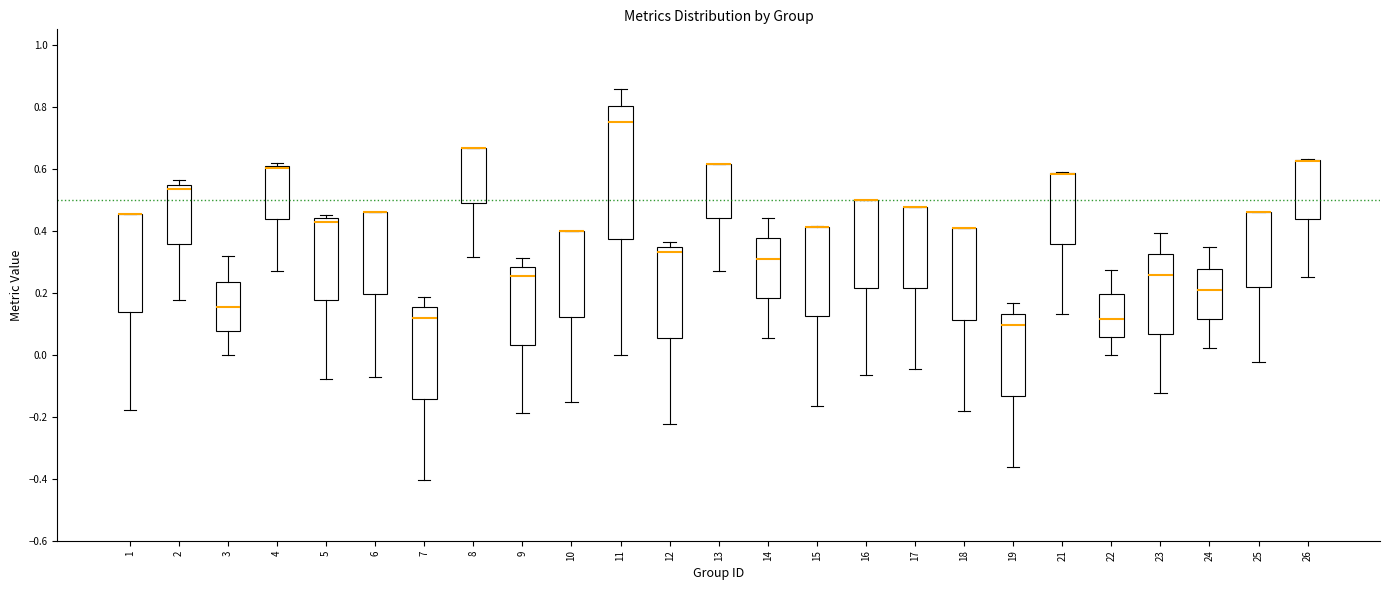

Reading left to right, transcribe this box plot: for each box, give where its median line is, the range the box spans, and where its two whiskers end, as read against the y-axis. The values are not printed on the chart, so give them approximately, as read against the axis.

1: median 0.46 (drawn on the box's upper edge), box 0.14 to 0.46, whiskers -0.18 to 0.46
2: median 0.54 (just below the box's upper edge), box 0.36 to 0.54, whiskers 0.18 to 0.56
3: median 0.16, box 0.08 to 0.24, whiskers 0.00 to 0.32
4: median 0.60, box 0.44 to 0.62, whiskers 0.28 to 0.62 (just above the box's upper edge)
5: median 0.42, box 0.18 to 0.44, whiskers -0.08 to 0.46
6: median 0.46 (drawn on the box's upper edge), box 0.20 to 0.46, whiskers -0.08 to 0.46
7: median 0.12, box -0.14 to 0.16, whiskers -0.40 to 0.18
8: median 0.66 (drawn on the box's upper edge), box 0.50 to 0.66, whiskers 0.32 to 0.66
9: median 0.26, box 0.04 to 0.28, whiskers -0.18 to 0.32
10: median 0.40 (drawn on the box's upper edge), box 0.12 to 0.40, whiskers -0.16 to 0.40
11: median 0.76, box 0.38 to 0.80, whiskers 0.00 to 0.86
12: median 0.34 (just below the box's upper edge), box 0.06 to 0.34, whiskers -0.22 to 0.36
13: median 0.62 (drawn on the box's upper edge), box 0.44 to 0.62, whiskers 0.26 to 0.62
14: median 0.32, box 0.18 to 0.38, whiskers 0.06 to 0.44
15: median 0.42 (drawn on the box's upper edge), box 0.12 to 0.42, whiskers -0.16 to 0.42
16: median 0.50 (drawn on the box's upper edge), box 0.22 to 0.50, whiskers -0.06 to 0.50
17: median 0.48 (drawn on the box's upper edge), box 0.22 to 0.48, whiskers -0.04 to 0.48
18: median 0.40 (drawn on the box's upper edge), box 0.12 to 0.40, whiskers -0.18 to 0.40
19: median 0.10, box -0.14 to 0.14, whiskers -0.36 to 0.16
21: median 0.58 (drawn on the box's upper edge), box 0.36 to 0.58, whiskers 0.14 to 0.58
22: median 0.12, box 0.06 to 0.20, whiskers 0.00 to 0.28
23: median 0.26, box 0.06 to 0.32, whiskers -0.12 to 0.40
24: median 0.20, box 0.12 to 0.28, whiskers 0.02 to 0.34
25: median 0.46 (drawn on the box's upper edge), box 0.22 to 0.46, whiskers -0.02 to 0.46
26: median 0.62 (drawn on the box's upper edge), box 0.44 to 0.62, whiskers 0.26 to 0.64